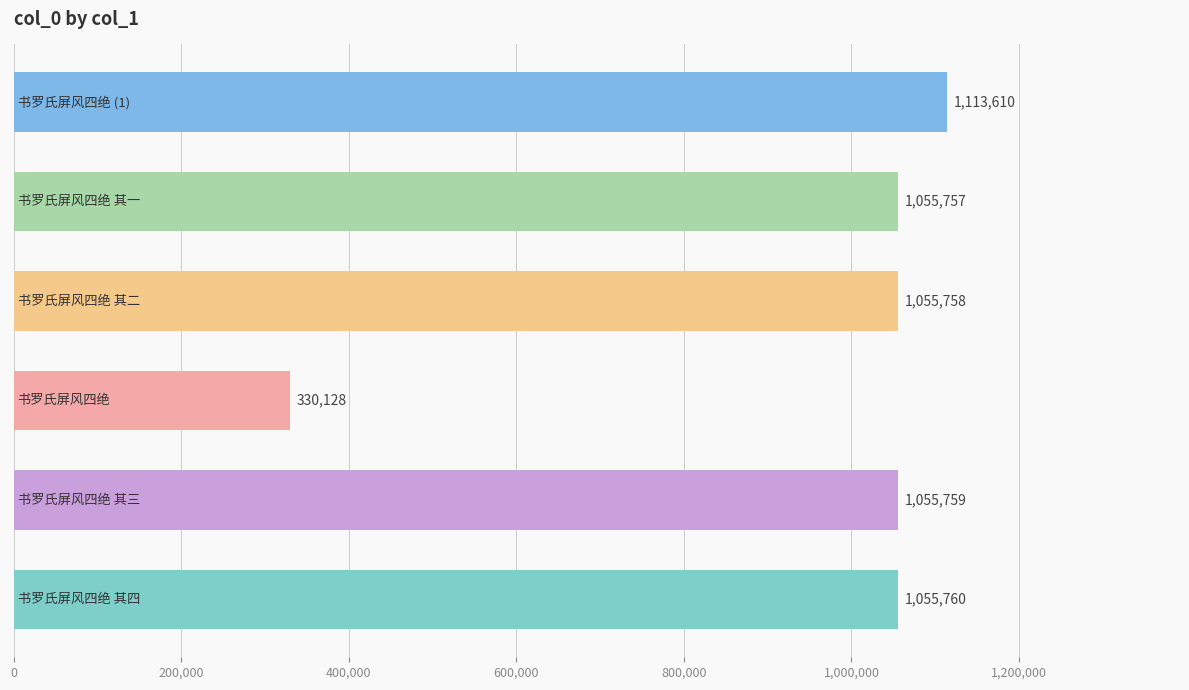

What is the difference between the second highest and minimum values?

725632